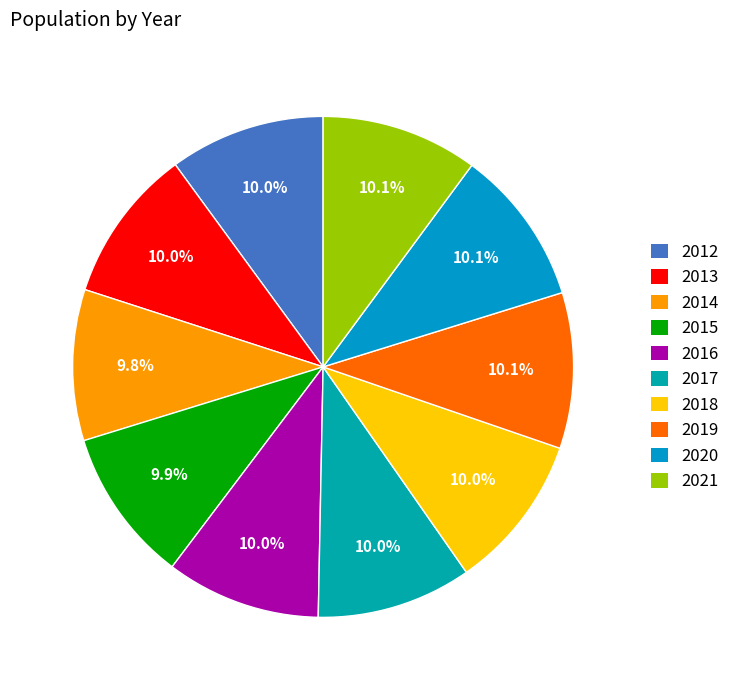

To the nearest percent, what portion does 2016 represent?

10%